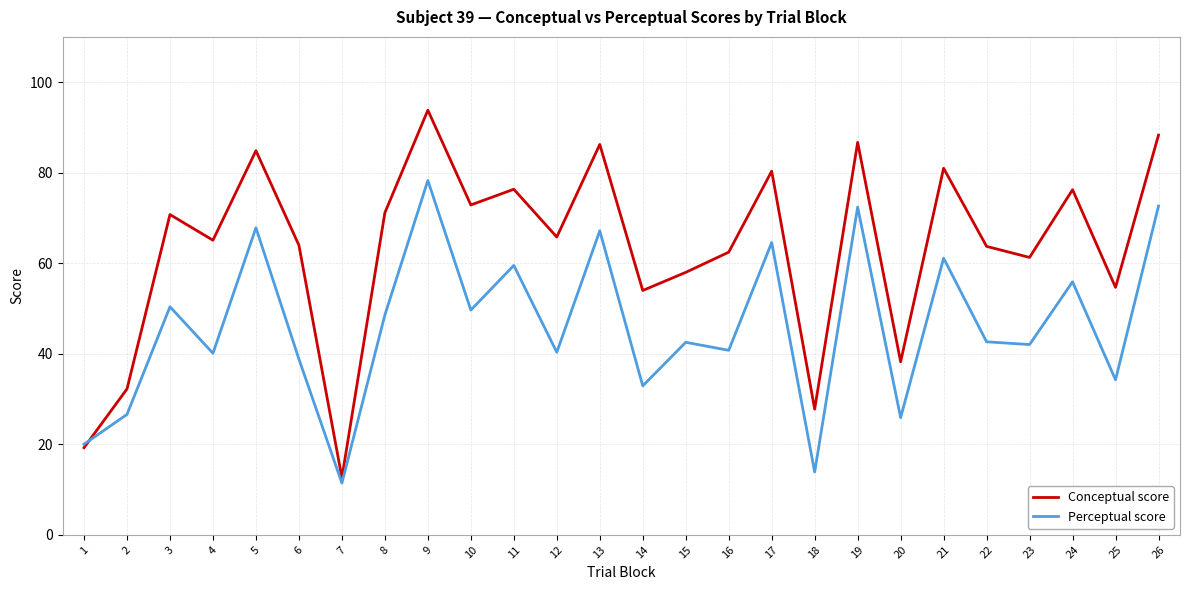

True or false: Perceptual score has a value of 55.2 at 12.

False